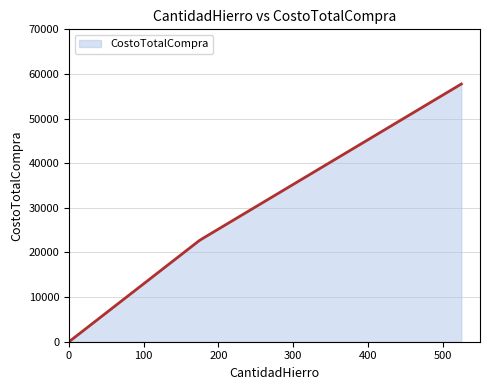

What is the maximum value shown in the chart?

57750.0